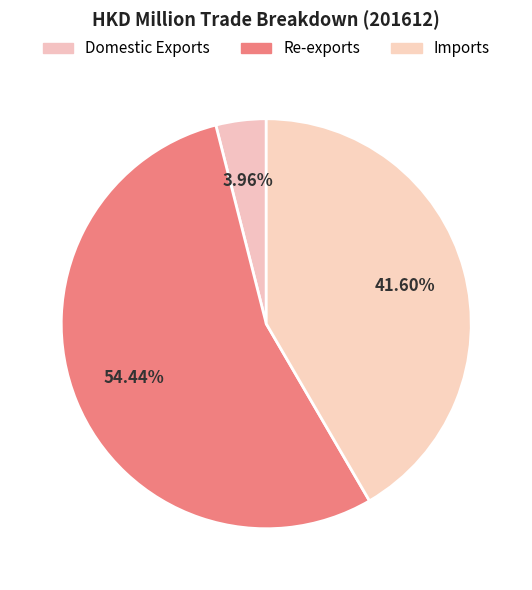

Which has a higher value, Domestic Exports or Re-exports?

Re-exports